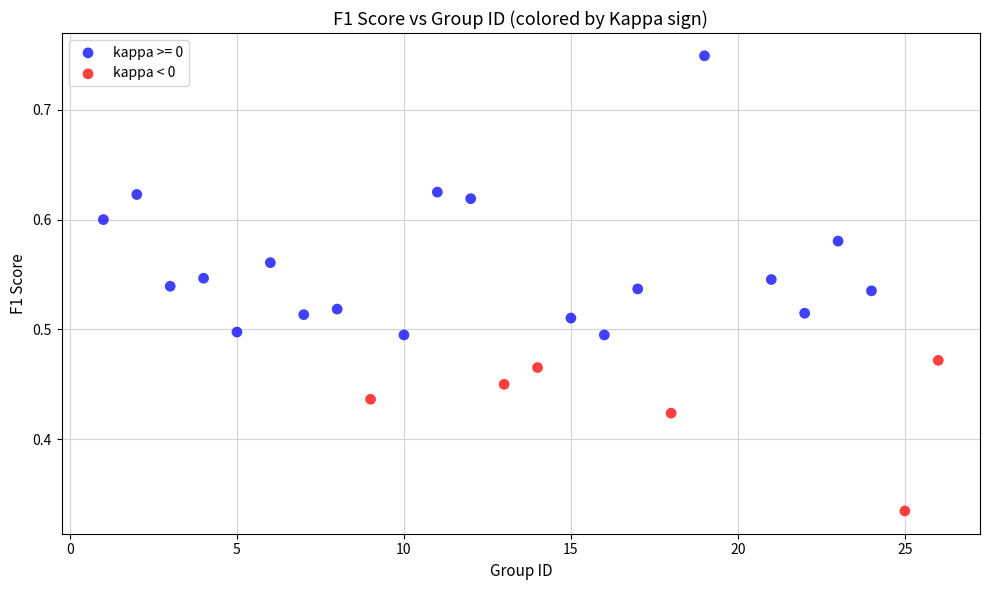

Which series contains the highest Y value?

kappa >= 0